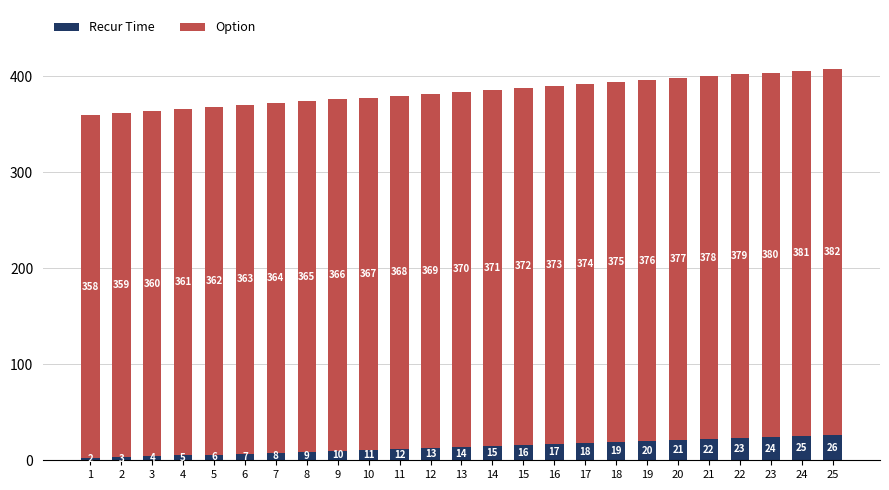

Count the number of categories in the chart.

25